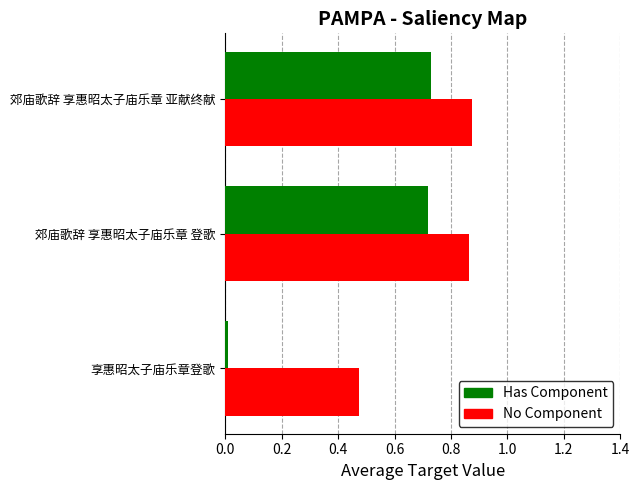

What is the sum of all No Component values?

2.2